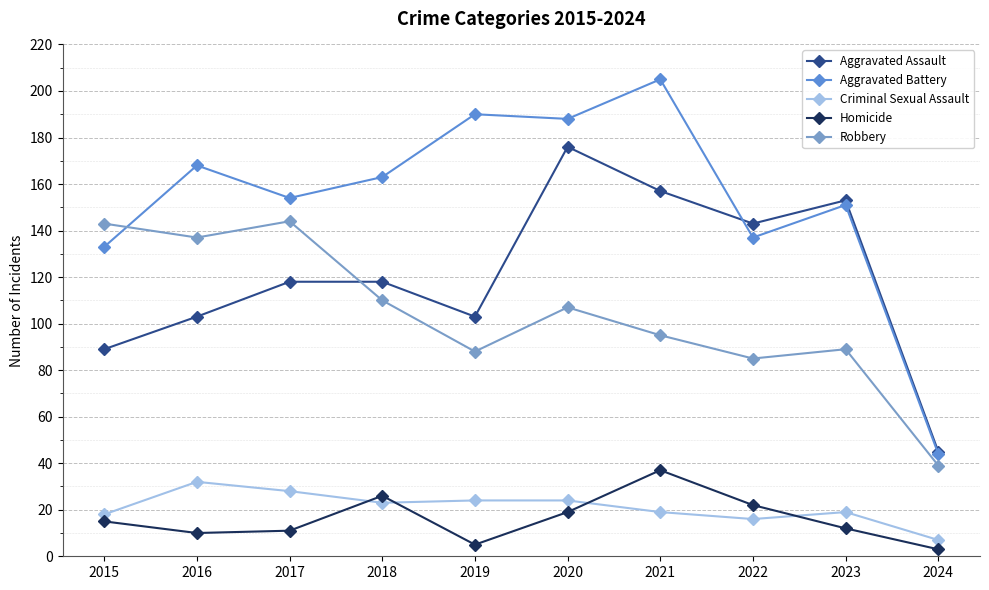

Is it true that Robbery equals 137 at 2016?

True